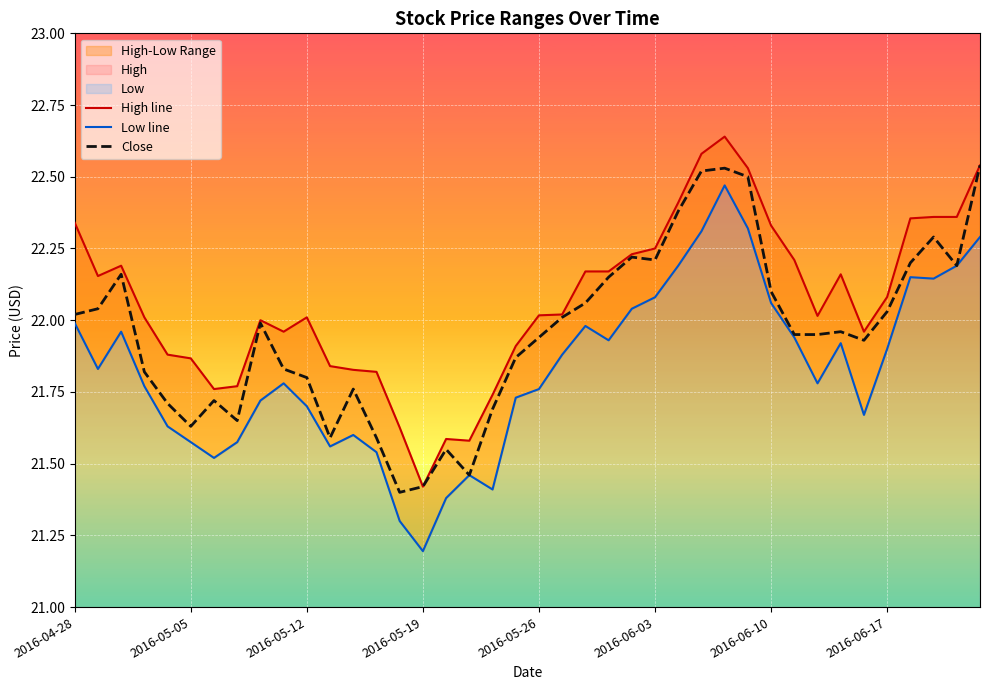

What position from the left is 38?

39